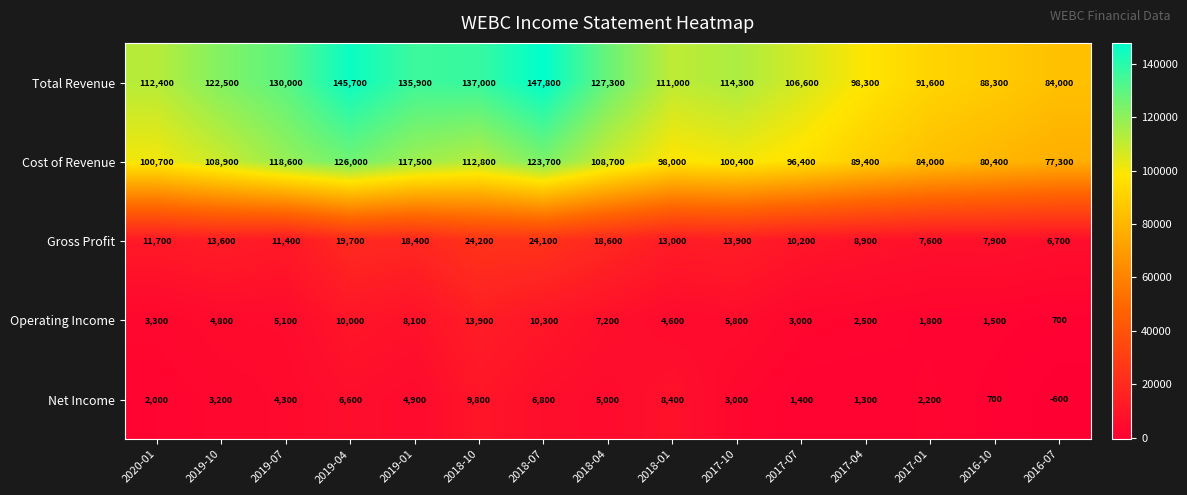

Which series has the widest spread of values?

Total Revenue